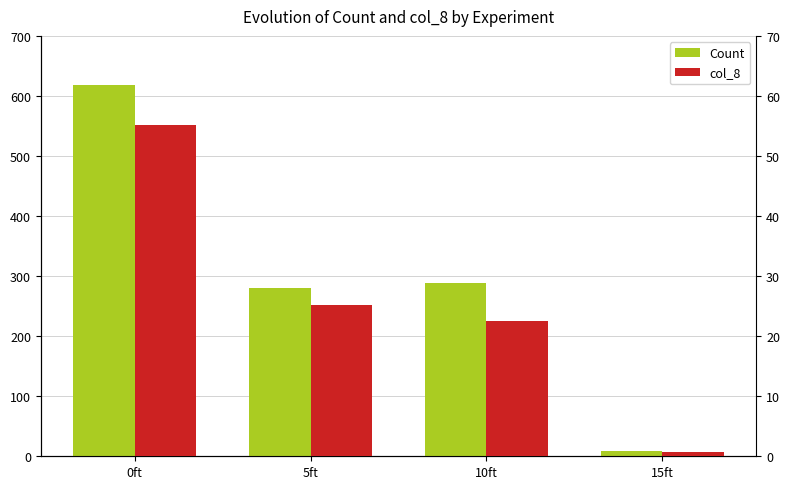

List the series in order of their overall mean, highest first.

Count, col_8